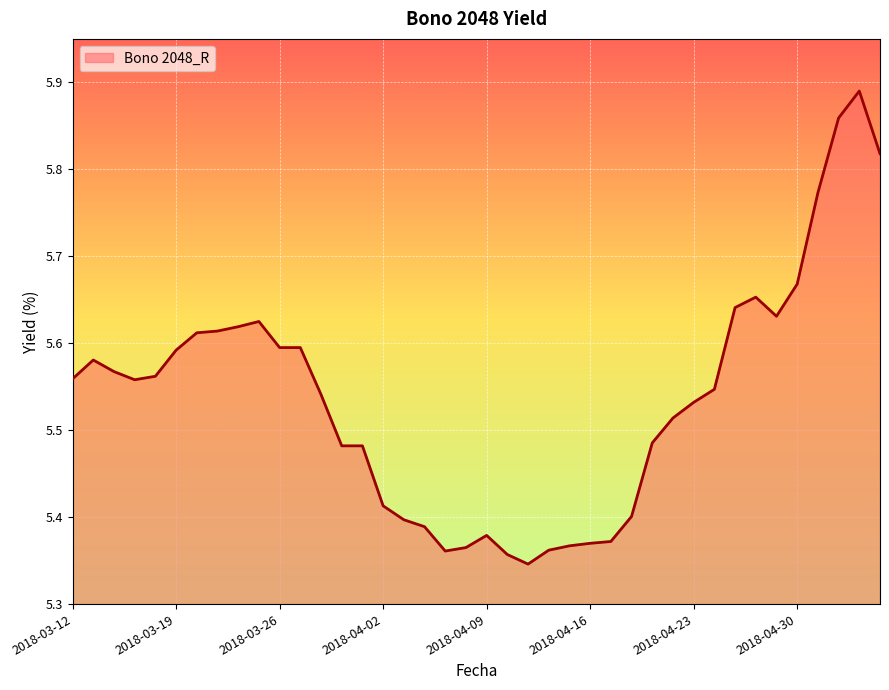

What is the difference between the maximum and minimum values?

0.5